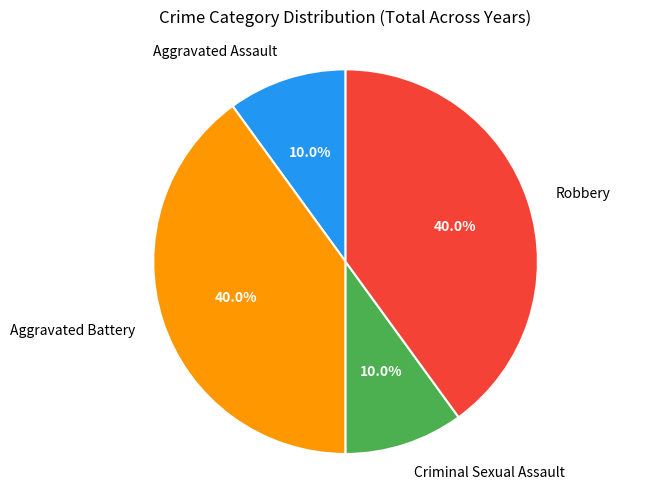

Combined, what portion of the pie is Aggravated Assault and Robbery?

50.0%